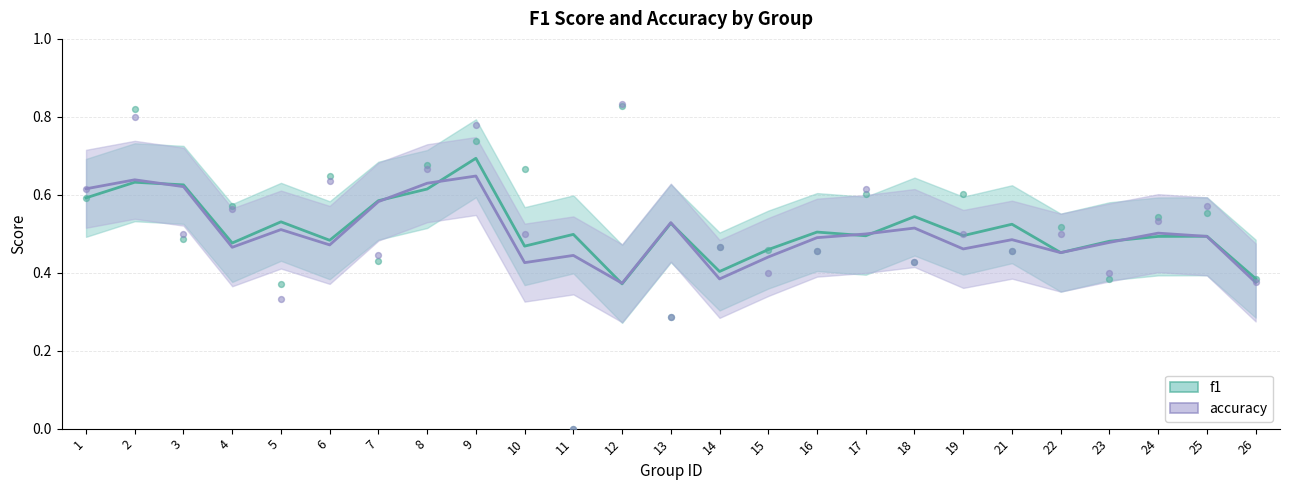

At how many categories does at least one series exceed 0?

25